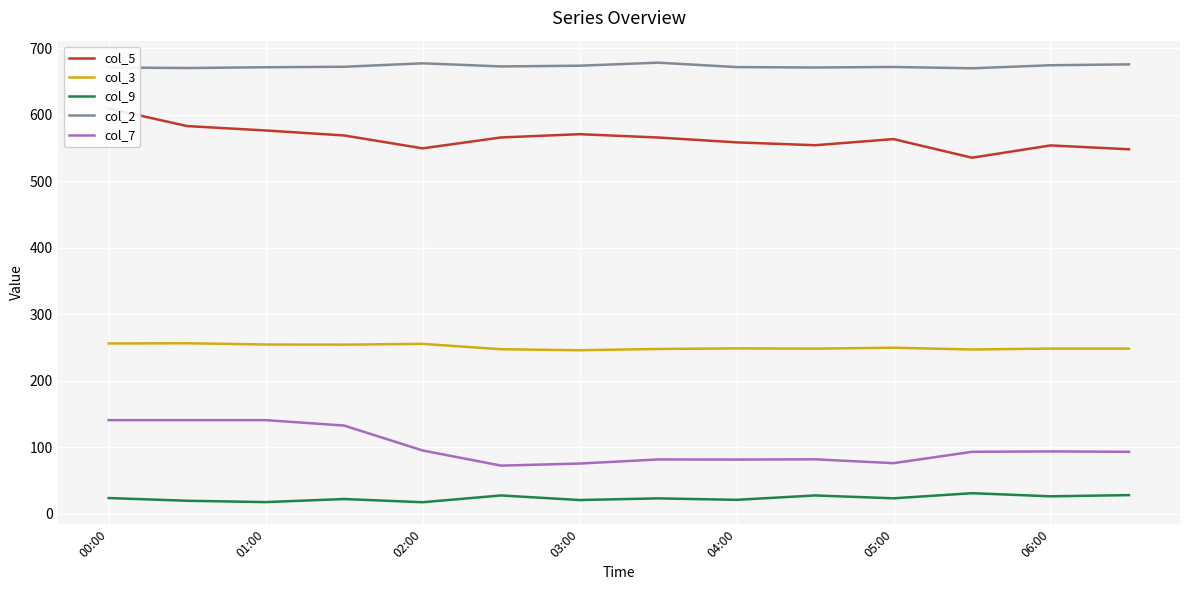

What is the average value of the col_2 series?

673.3